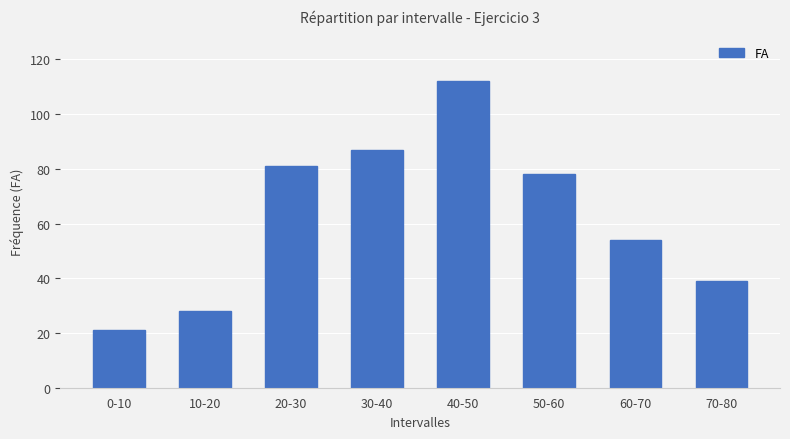

What is the minimum value shown in the chart?

21